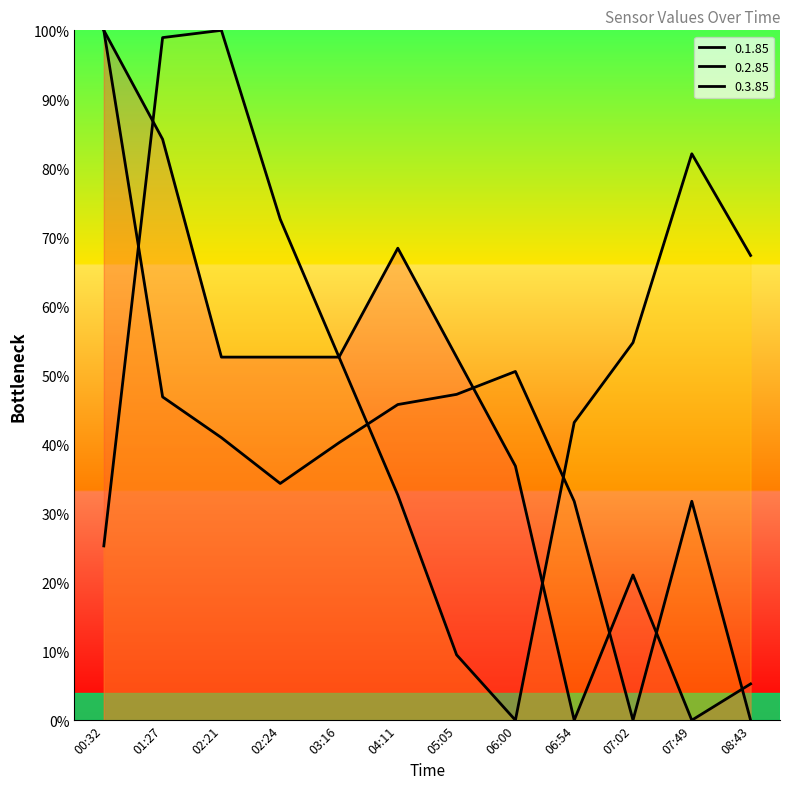

Between which two adjacent categories do 0.2.85 and 0.3.85 first intersect?

05:05 and 06:00